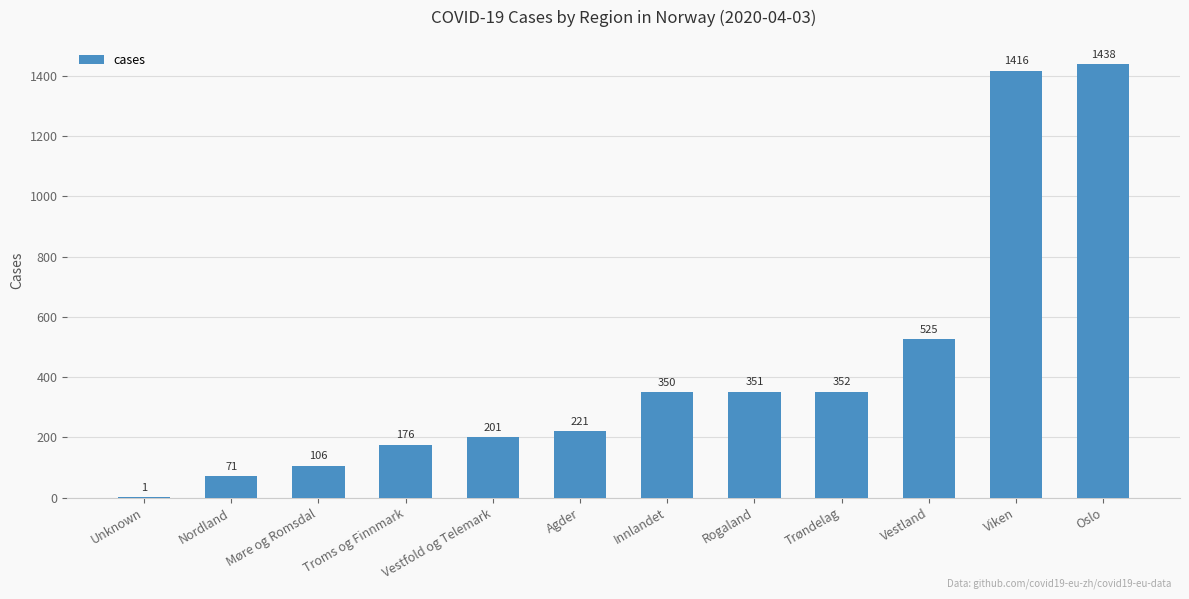

How many distinct data groups are displayed?

1